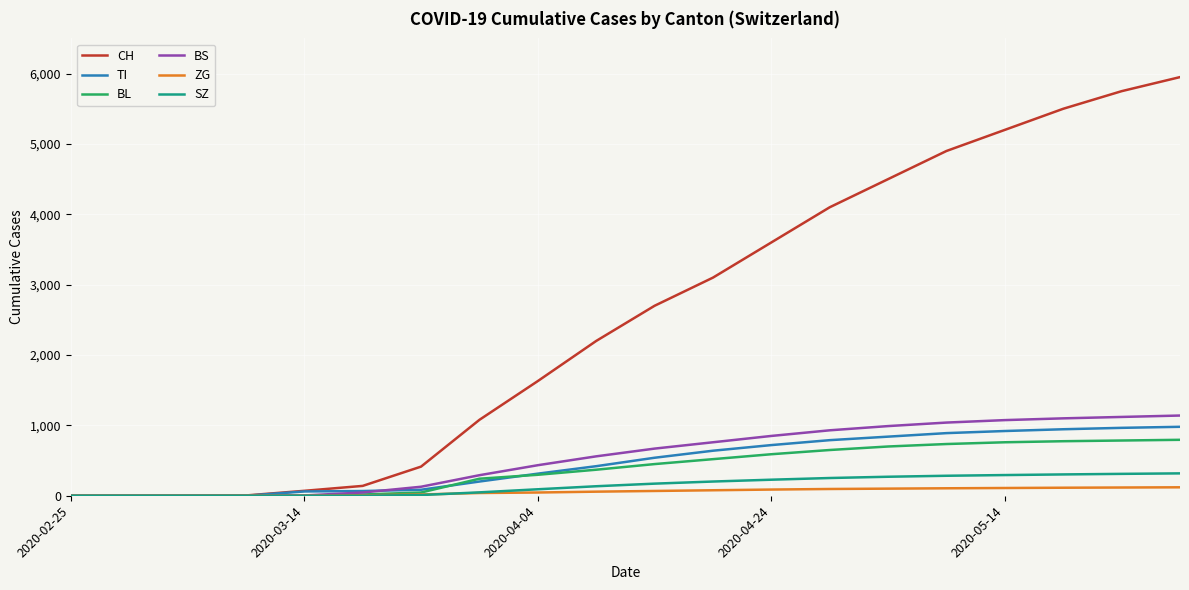

Which series has the widest spread of values?

CH